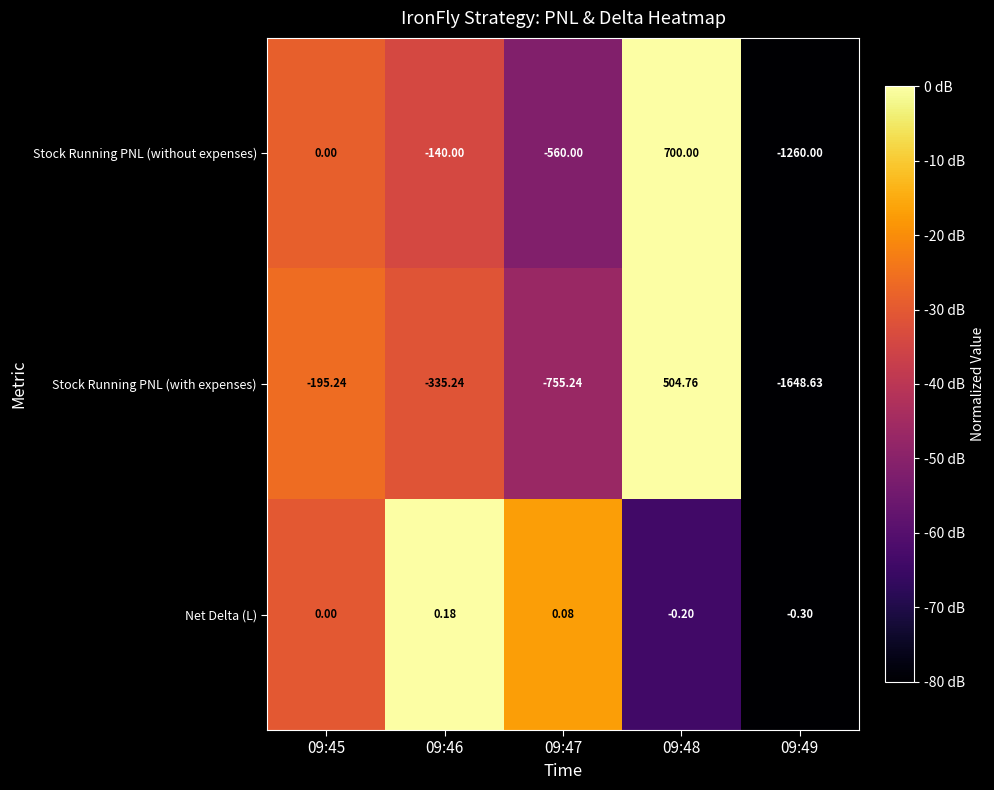

Which series has the largest total across all categories?

Net Delta (L)